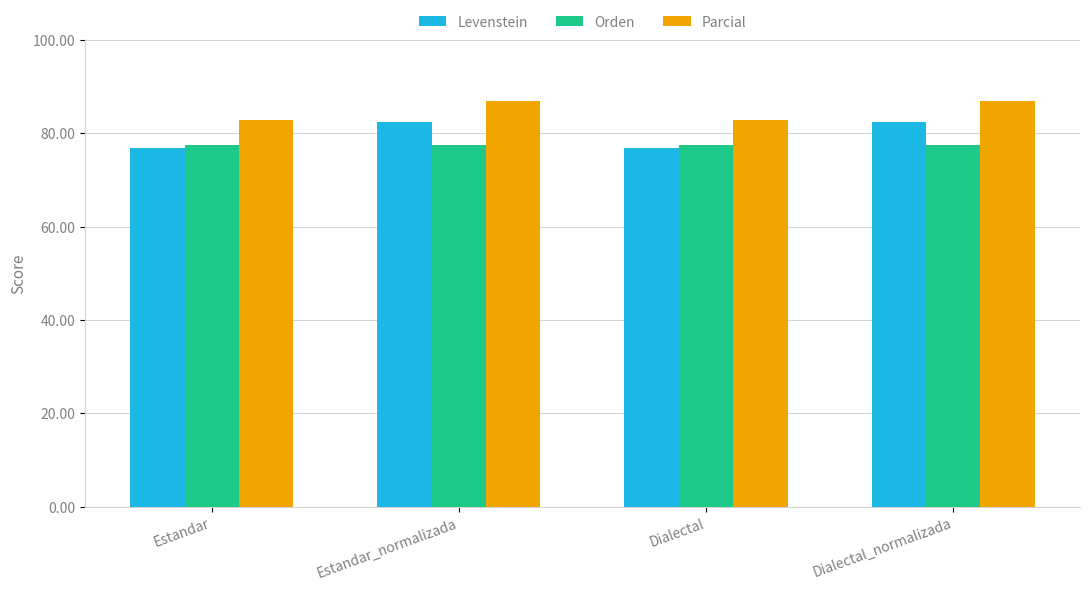

What is the approximate value of Parcial at Dialectal?

82.8